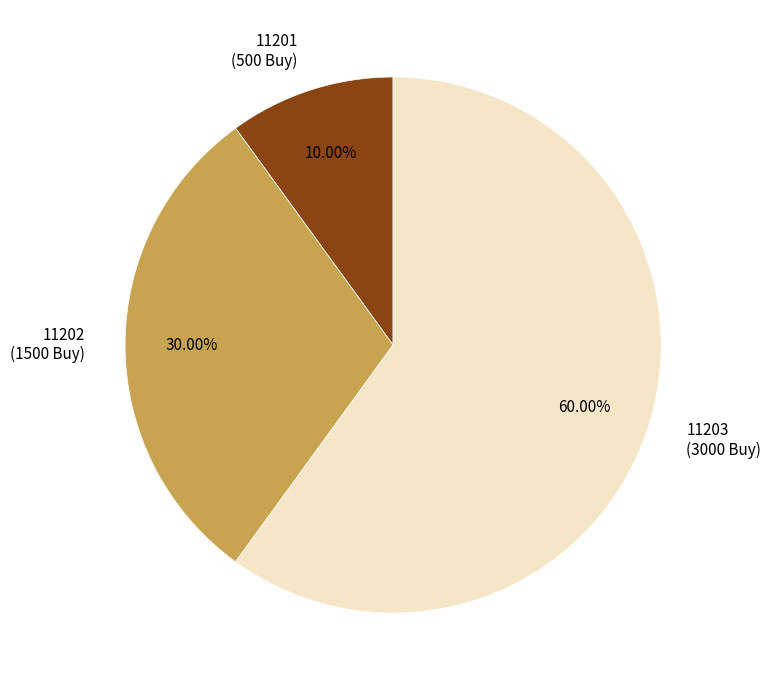

How many segments does this pie chart have?

3